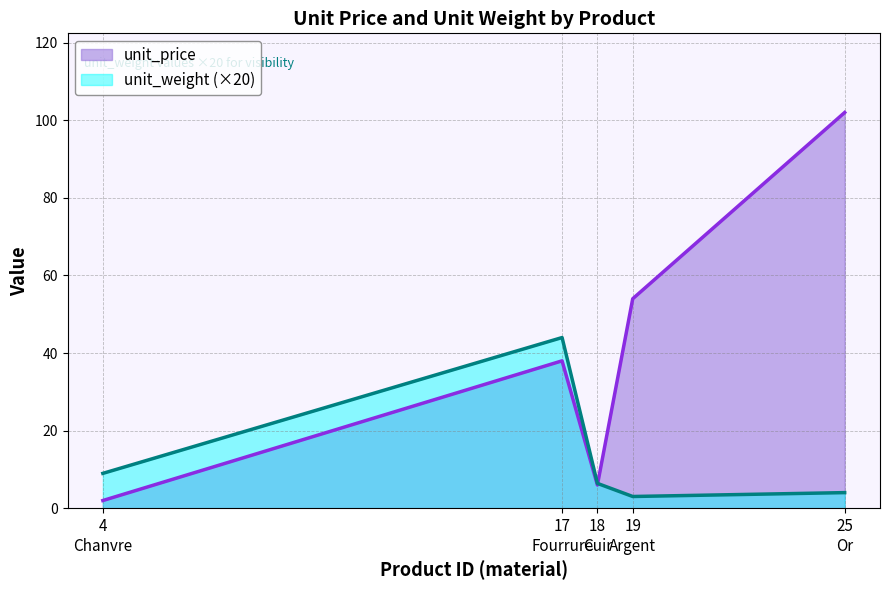

At how many categories does at least one series exceed 64?

1